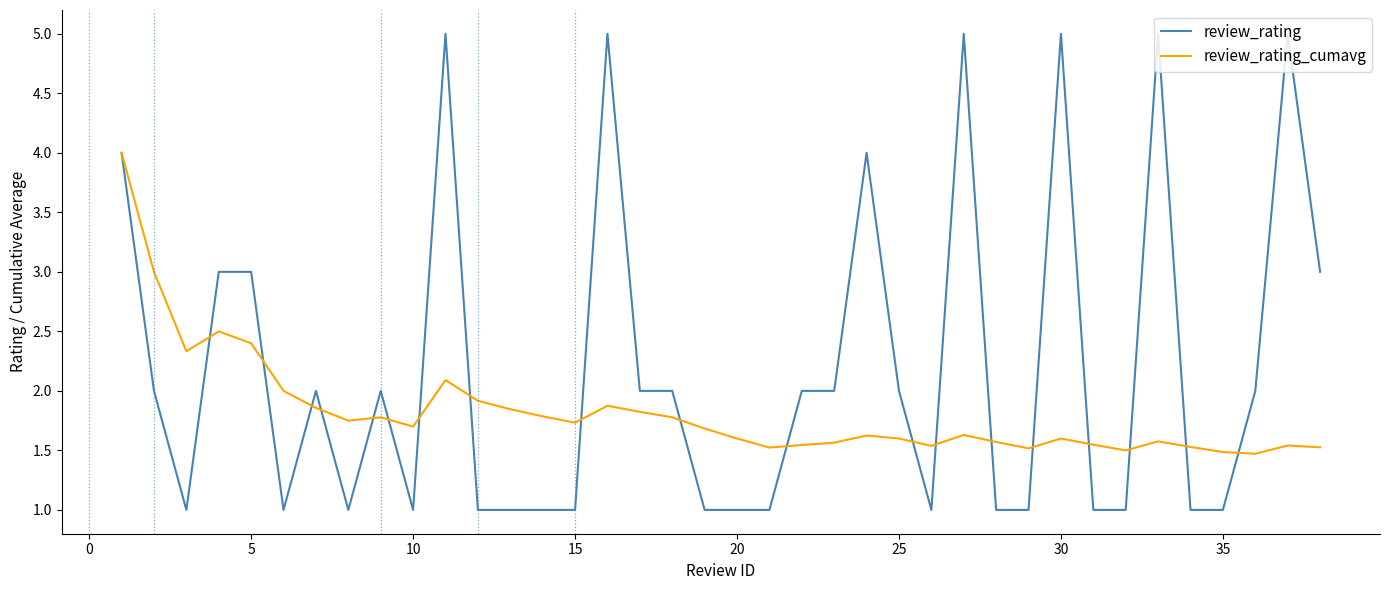

True or false: review_rating_cumavg has more than 0 interior local peaks.

True